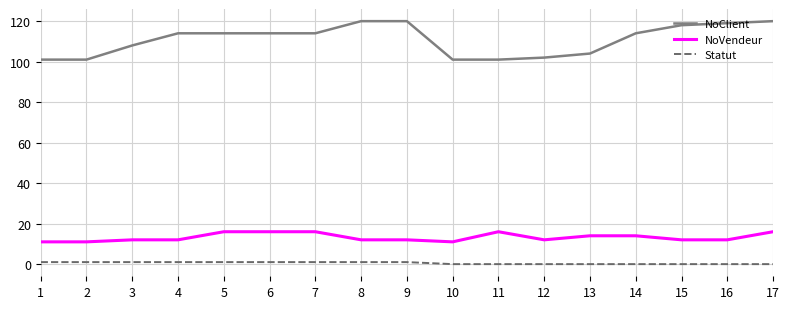

Rank the series by their maximum value, from highest to lowest.

NoClient, NoVendeur, Statut